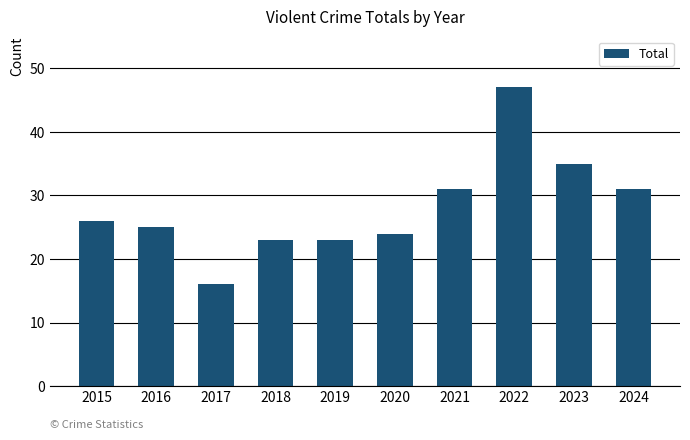

What is the sum of all values?

281